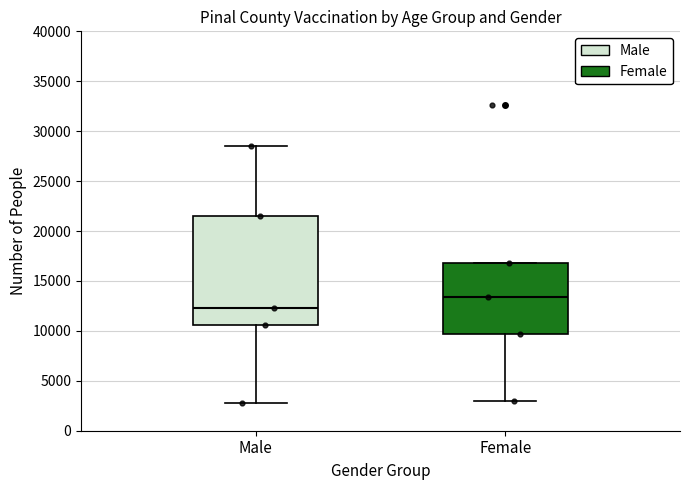

Reading left to right, read every box against the y-axis: the position of its median line, the range the box covers, and the ends of its whiskers. The values are not printed on the chart, so give them approximately, as read against the axis.

Male: median 12500, box 10500 to 21500, whiskers 3000 to 28500
Female: median 13500, box 9500 to 17000, whiskers 3000 to 17000